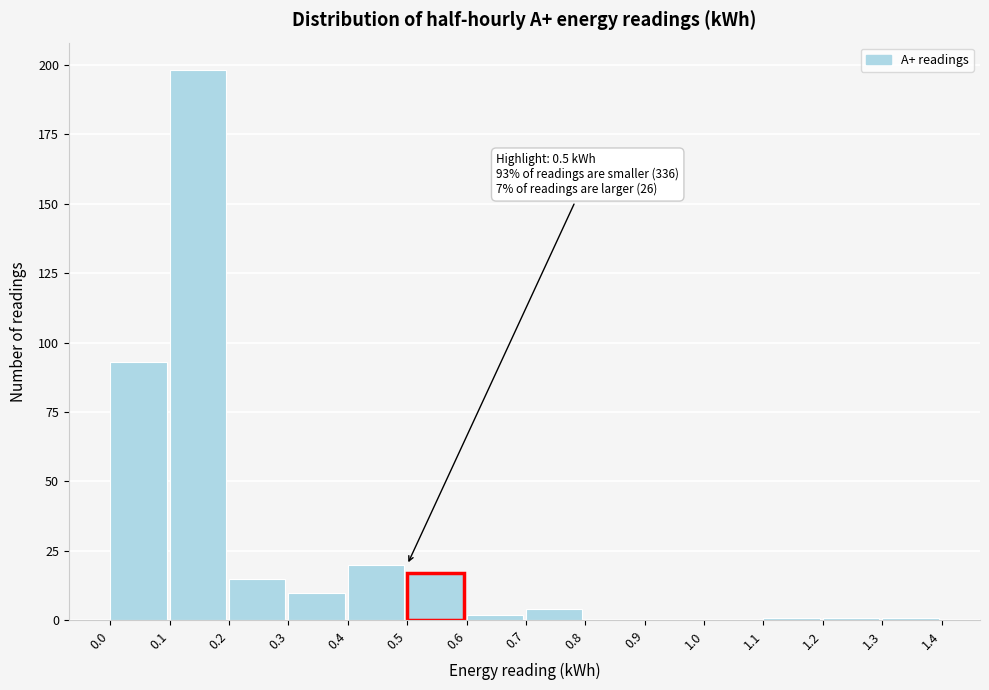

Which range on the x-axis has the tallest bar?

0.1 to 0.2